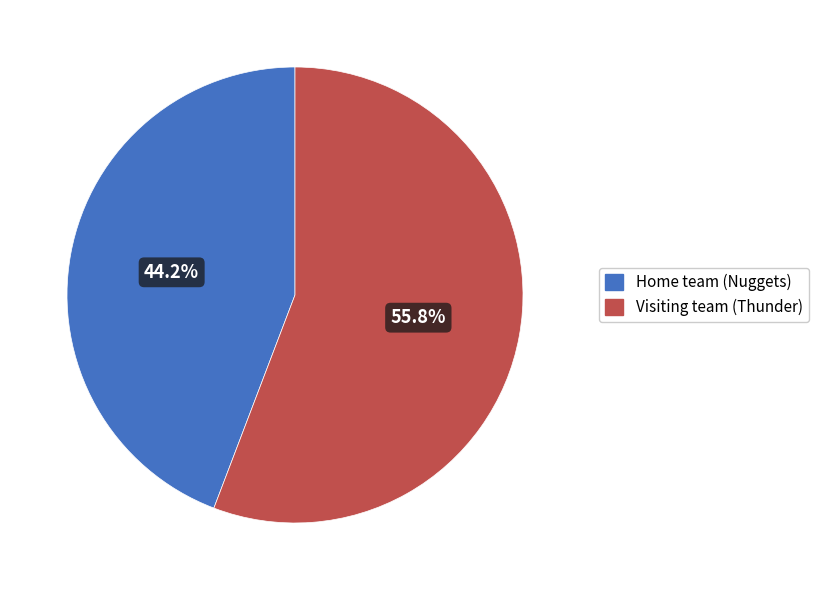

To the nearest percent, what is the average slice percentage?

50%